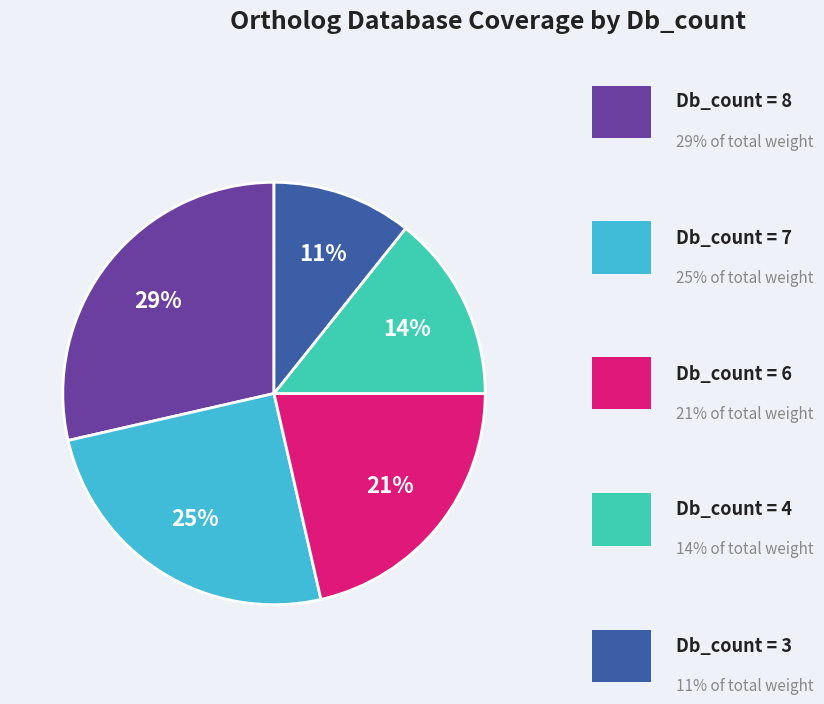

Does any single category account for the majority?

No